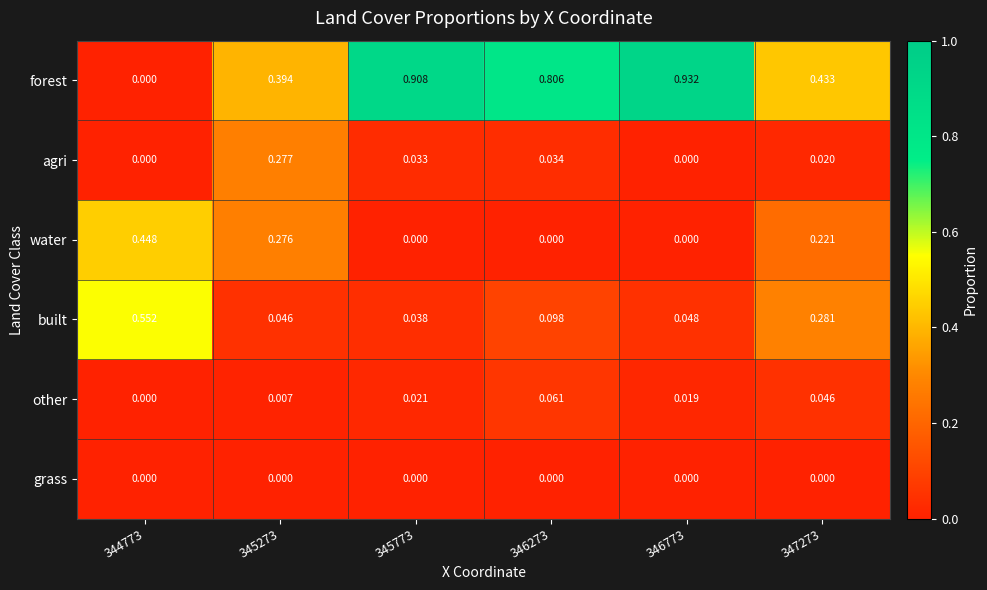

Which series has the largest range (max minus min)?

forest